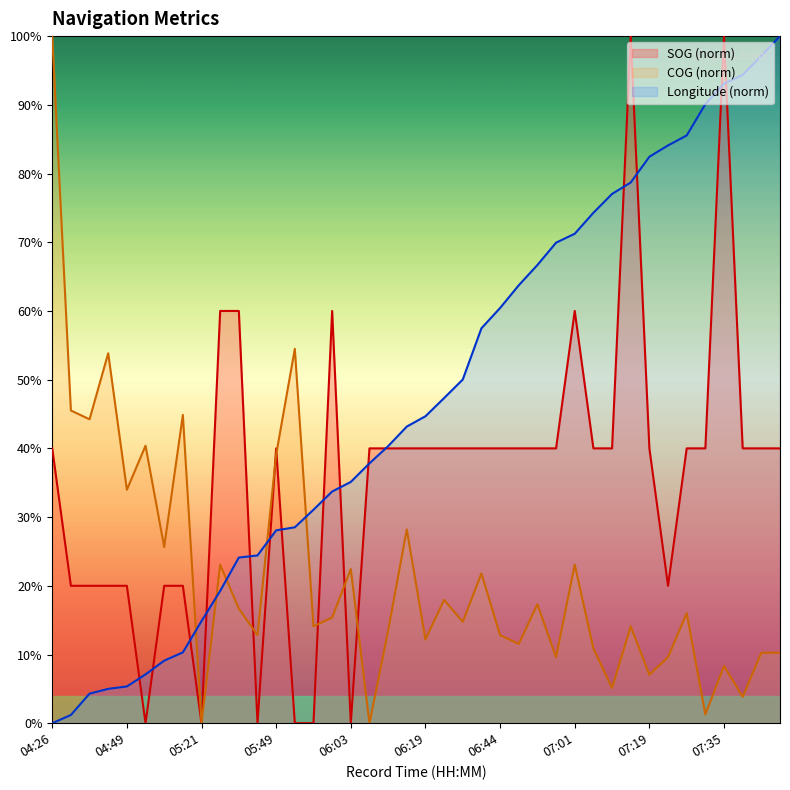

How many positive values does the SOG series have?

34